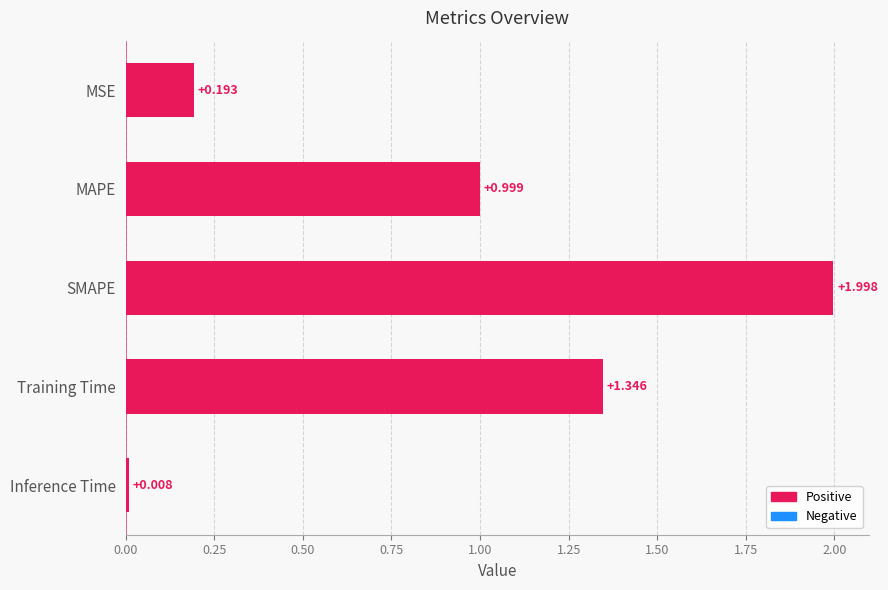

What is the label of the 2nd bar from the top?

MAPE